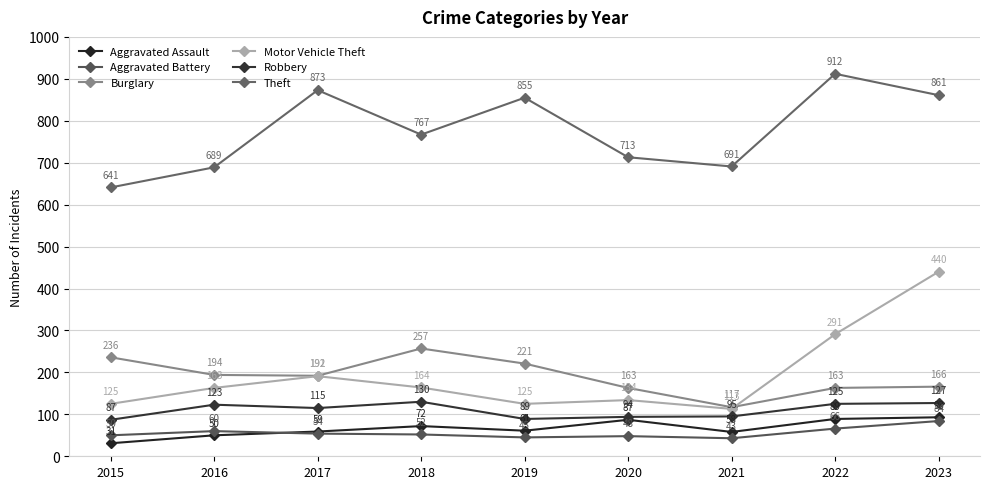

True or false: Burglary has a value of 163 at 2022.

True